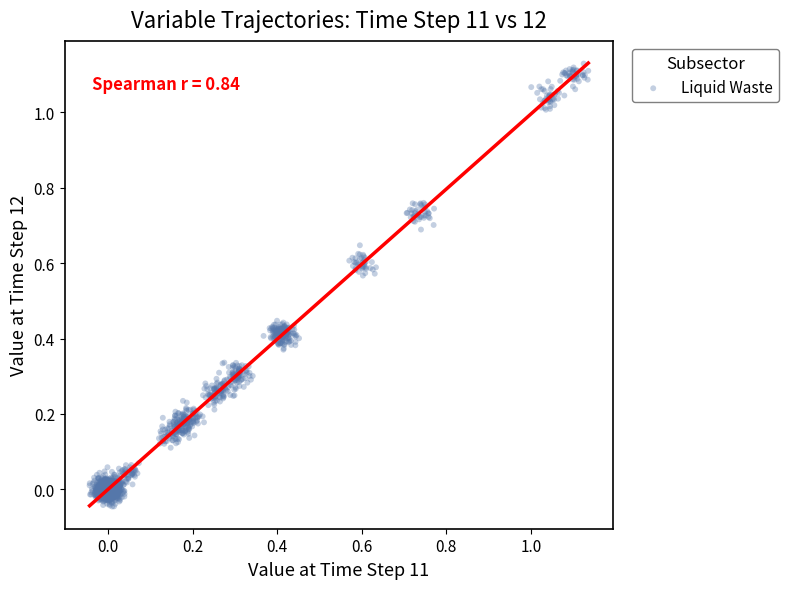

What is the range of X values (max minus min)?

1.2